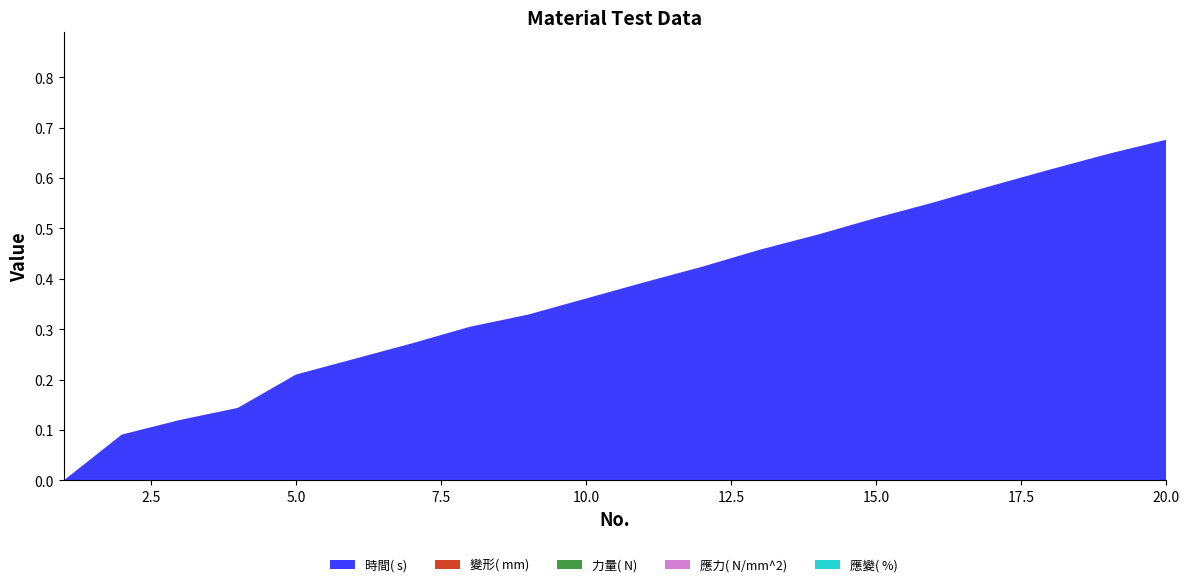

Reading left to right, list all the values displayed in this chart.

時間( s) : 0.0	0.1	0.1	0.1	0.2	0.2	0.3	0.3	0.3	0.4	0.4	0.4	0.5	0.5	0.5	0.6	0.6	0.6	0.6	0.7
變形( mm) : 0.0	0.0	0.0	0.0	0.0	0.0	0.0	0.0	0.0	0.0	0.0	0.0	0.0	0.0	0.0	0.0	0.0	0.0	0.0	0.0
力量( N) : 0.0	0.0	0.0	0.0	0.0	0.0	0.0	0.0	0.0	0.0	0.0	0.0	0.0	0.0	0.0	0.0	0.0	0.0	0.0	0.0
應力( N/mm^2) : 0.0	0.0	0.0	0.0	0.0	0.0	0.0	0.0	0.0	0.0	0.0	0.0	0.0	0.0	0.0	0.0	0.0	0.0	0.0	0.0
應變( %) : 0.0	0.0	0.0	0.0	0.0	0.0	0.0	0.0	0.0	0.0	0.0	0.0	0.0	0.0	0.0	0.0	0.0	0.0	0.0	0.0